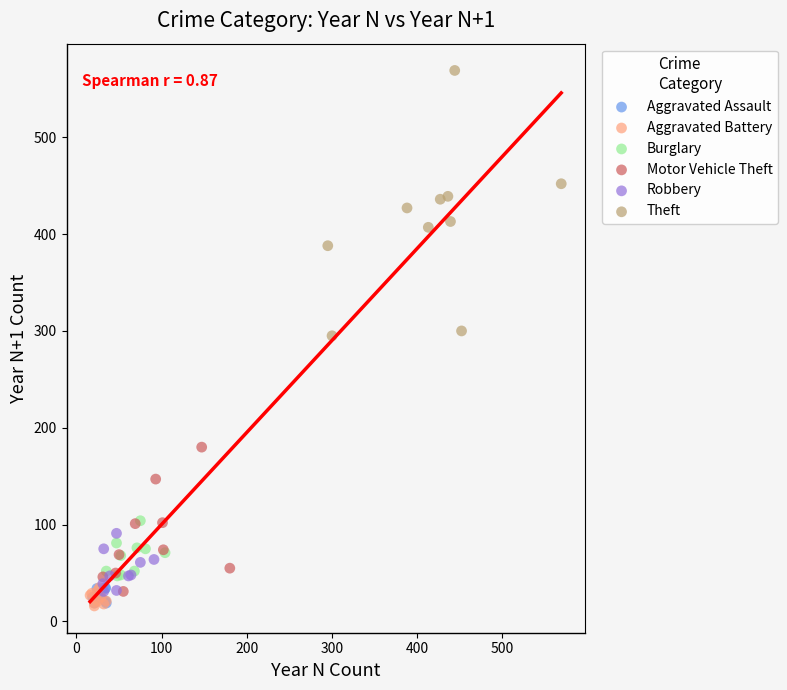

Which series has the widest spread of Y values?

Theft